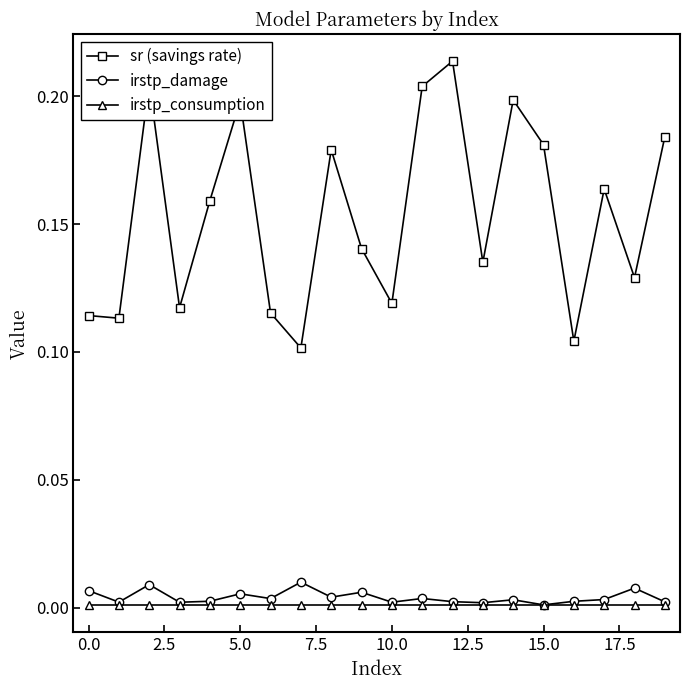

Which series has the largest total across all categories?

sr (savings rate)